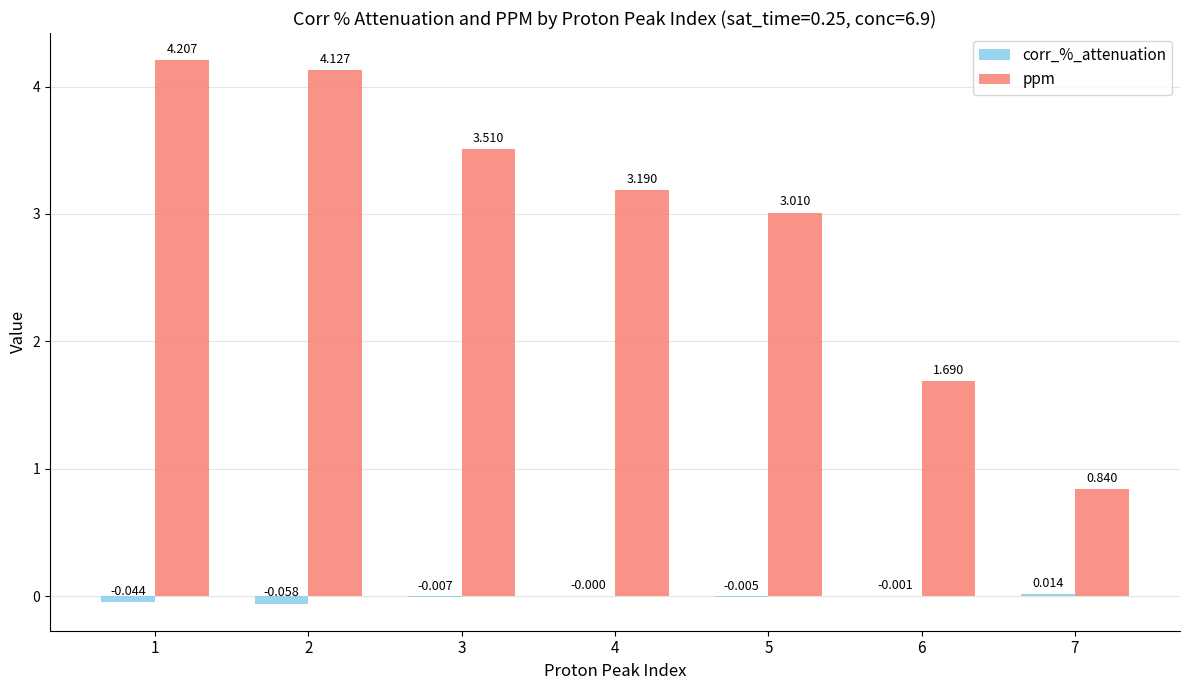

Which series changed the most between 4 and 5?

ppm